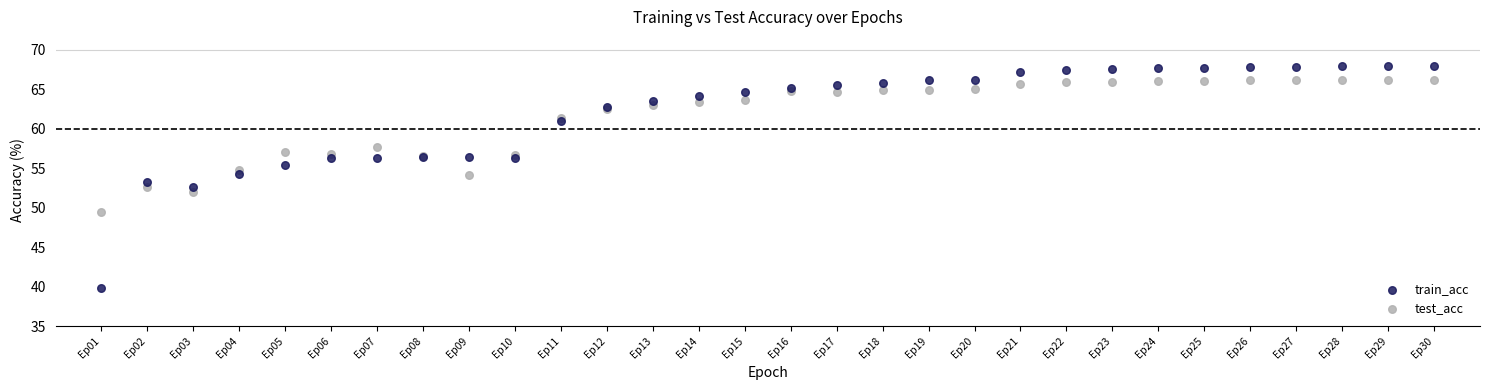

Which series reaches the minimum Y coordinate?

train_acc